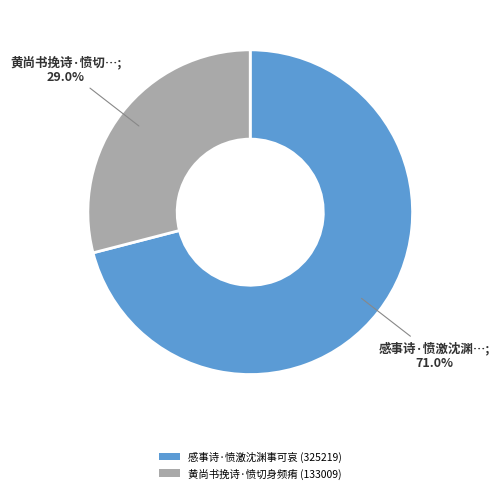

To the nearest percent, what is the combined percentage of 黄尚书挽诗·愤切身频痏 and 感事诗·愤激沈渊事可哀?

100%